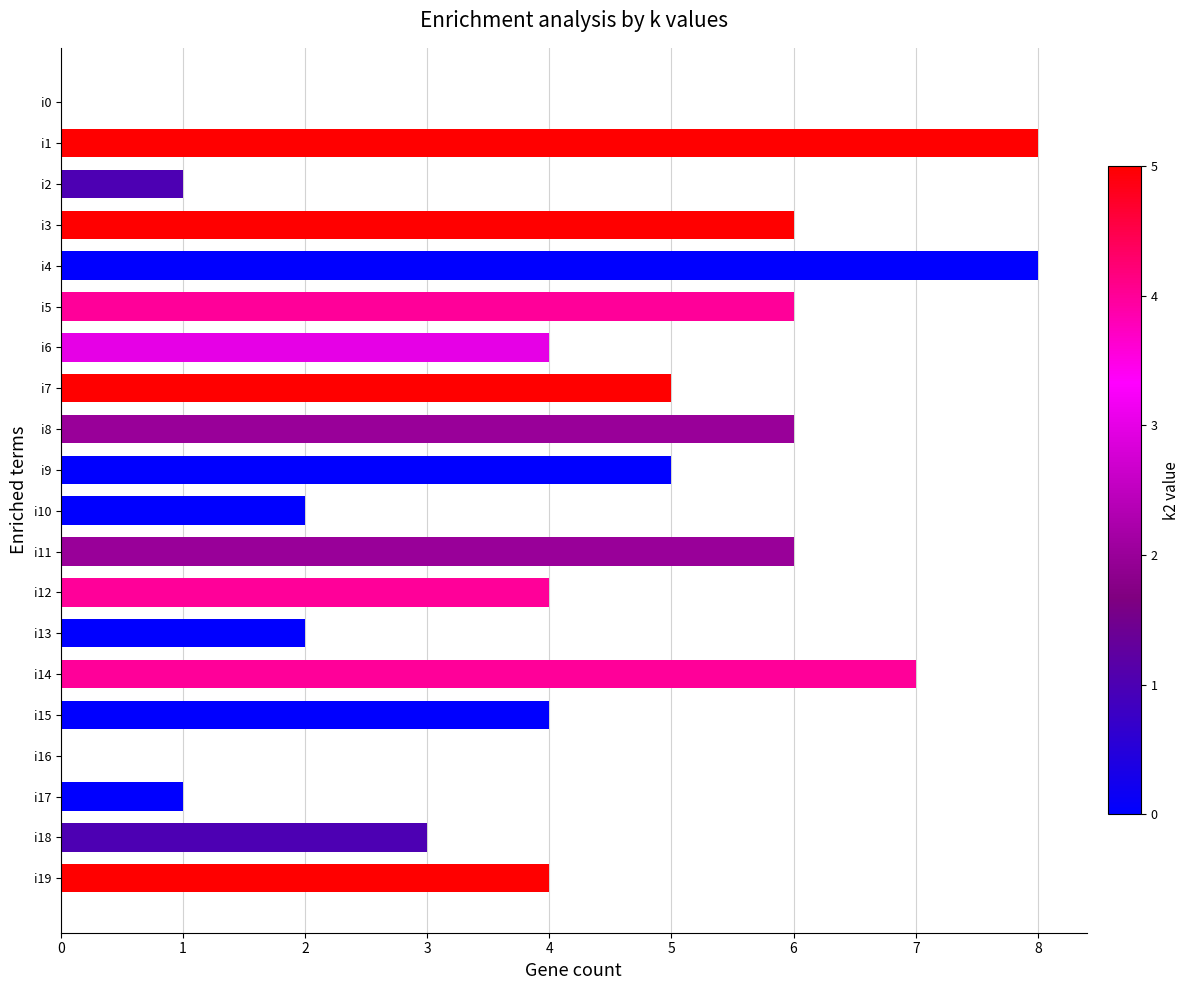

What is the change in value from i7 to i17?

-4